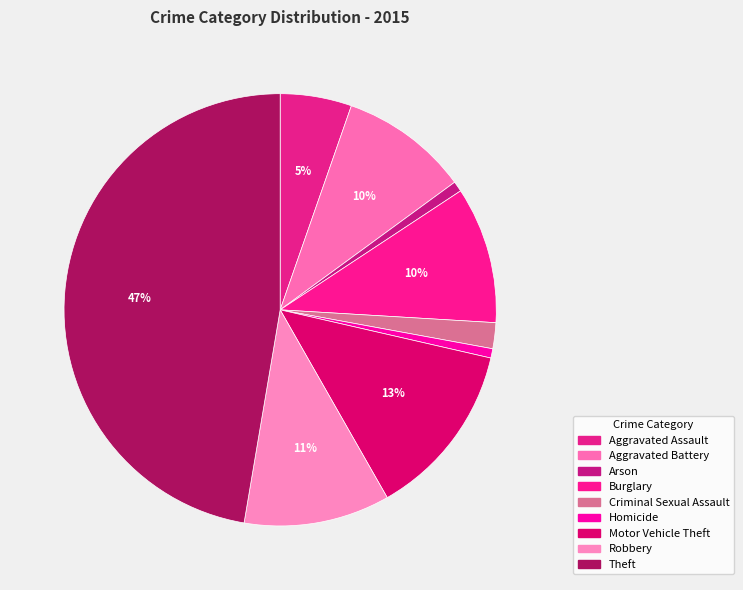

How many slices are in this pie chart?

9